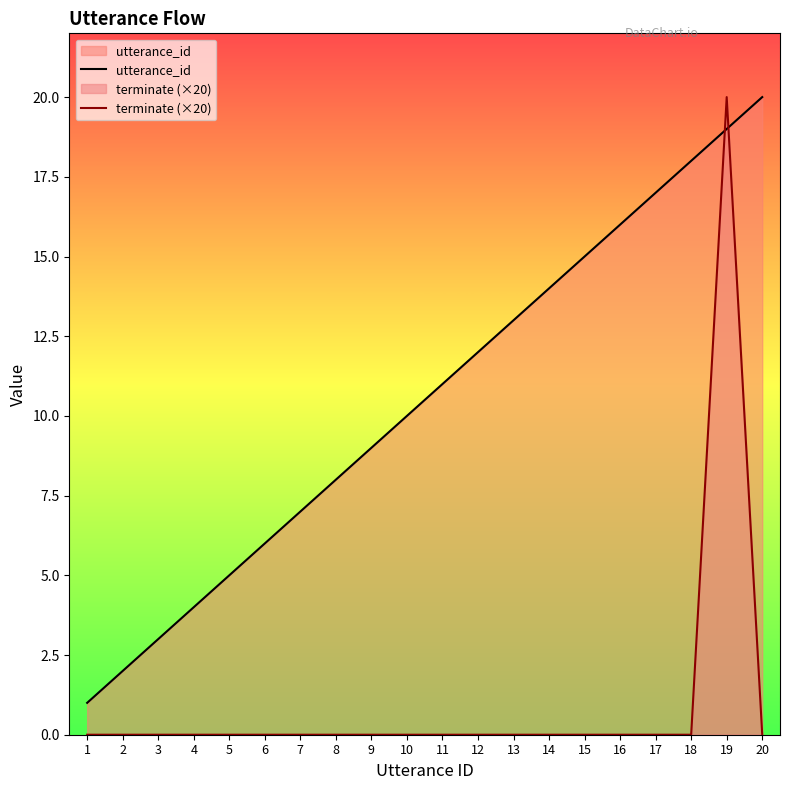

What is the difference between the utterance_id values at 16 and 10?

6